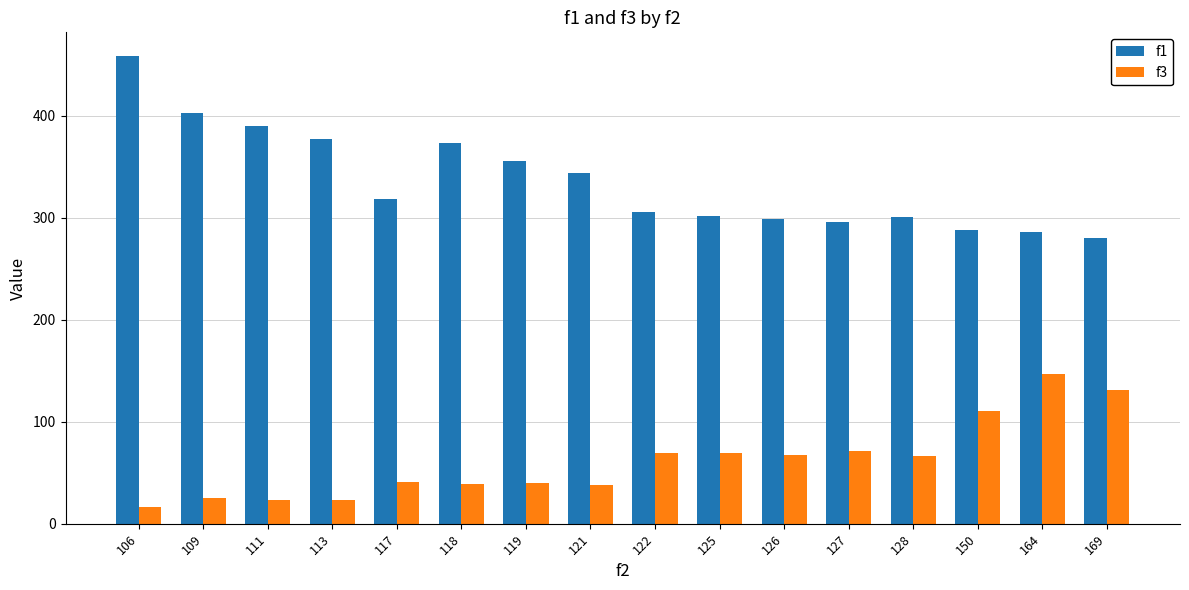

What is the difference between the f1 values at 127 and 122?

10.1